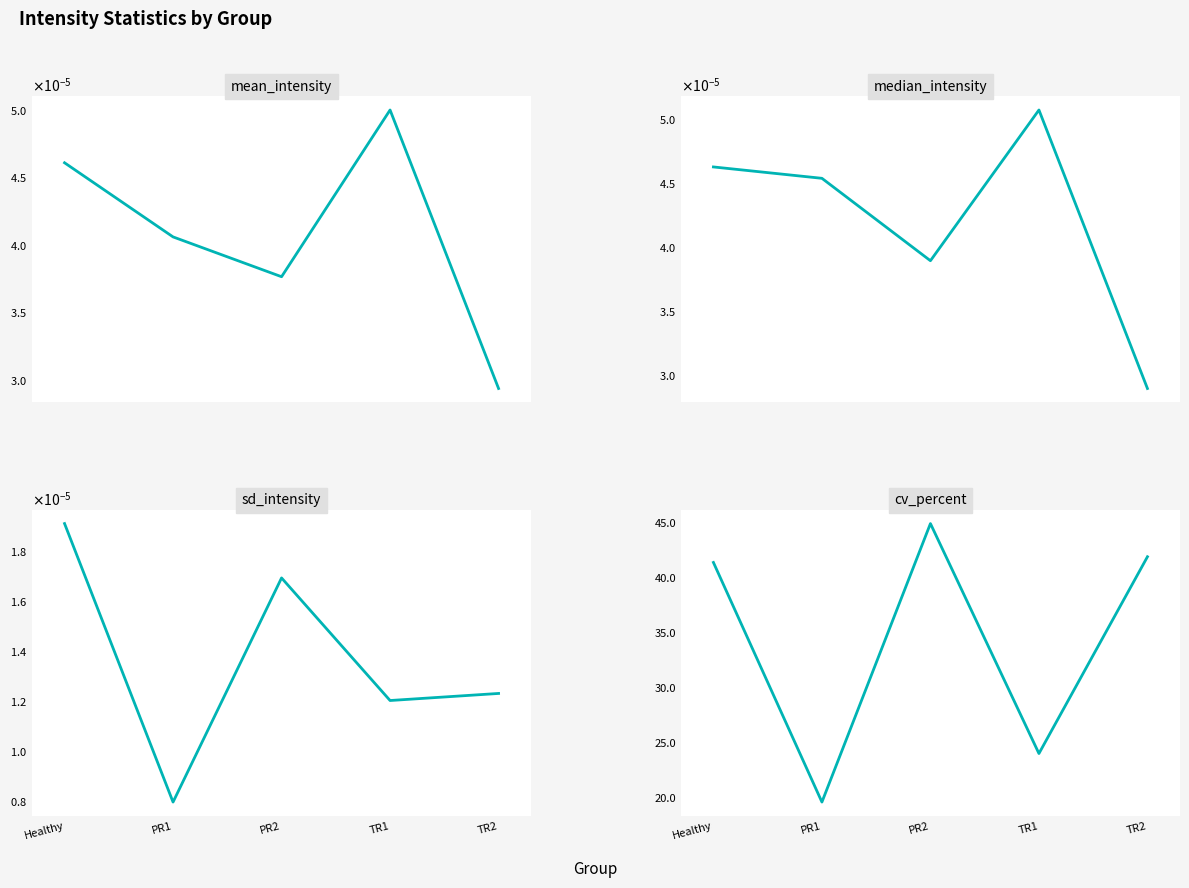

What are all the series names shown in the legend?

mean_intensity, median_intensity, sd_intensity, cv_percent